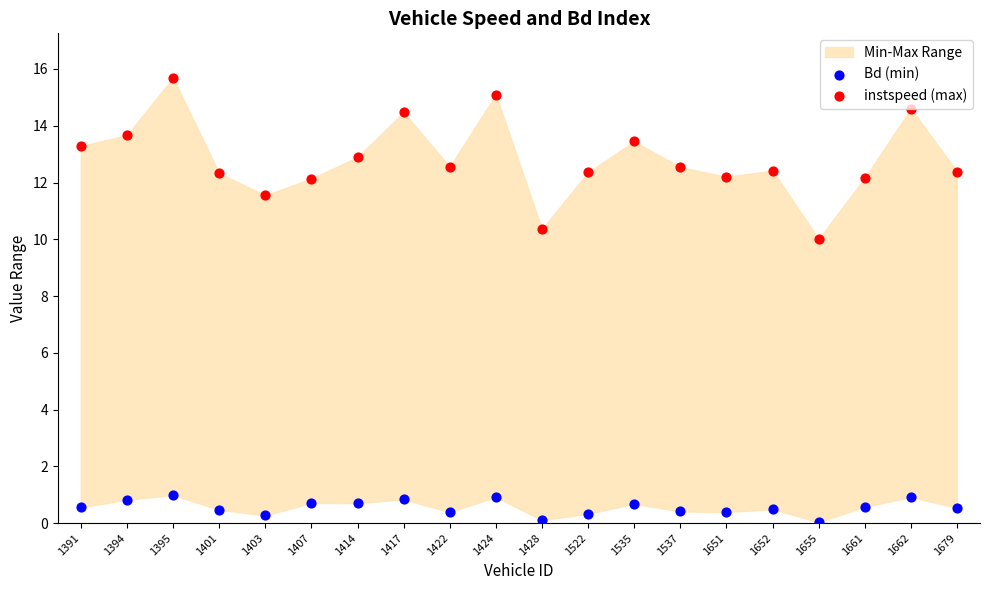

Which series has the widest spread of Y values?

instspeed (max)